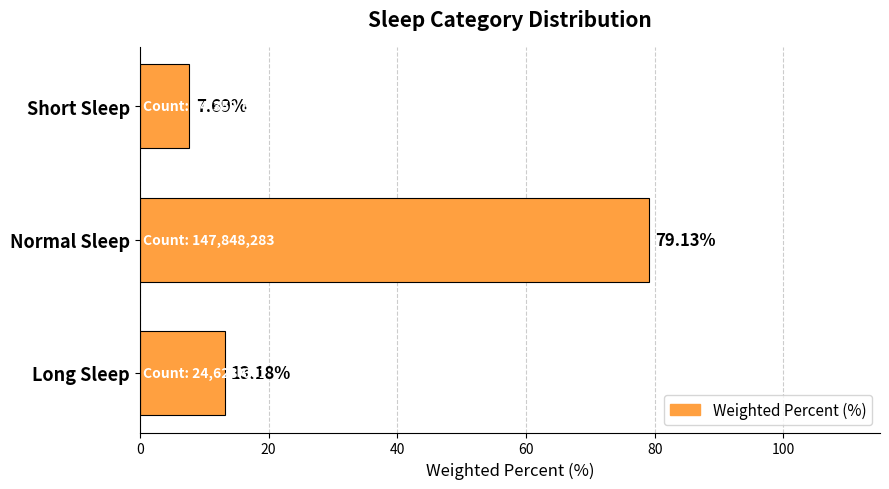

Which category has the highest value across all series?

Normal Sleep